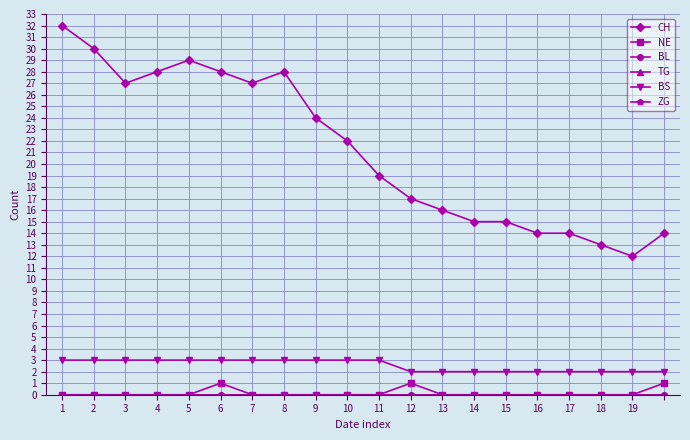

Is this an area chart (filled region under the line)?

No